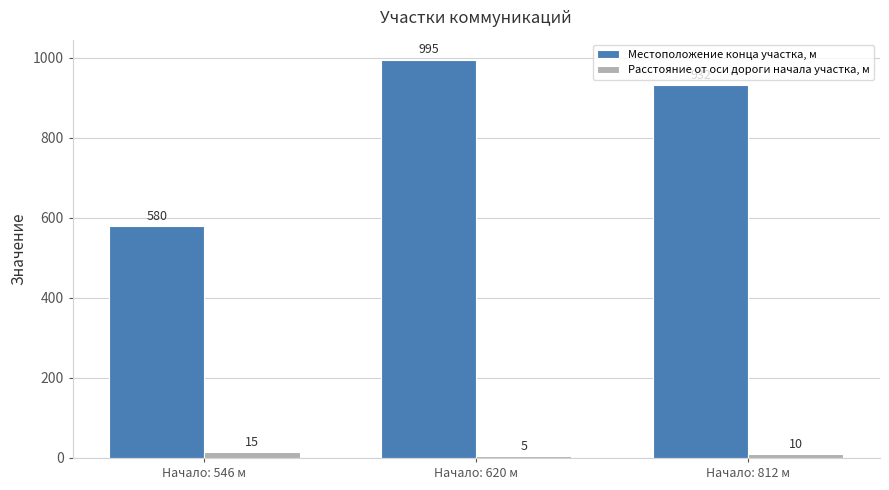

Rank the series by their average value, from lowest to highest.

Расстояние от оси дороги начала участка, м, Местоположение конца участка, м